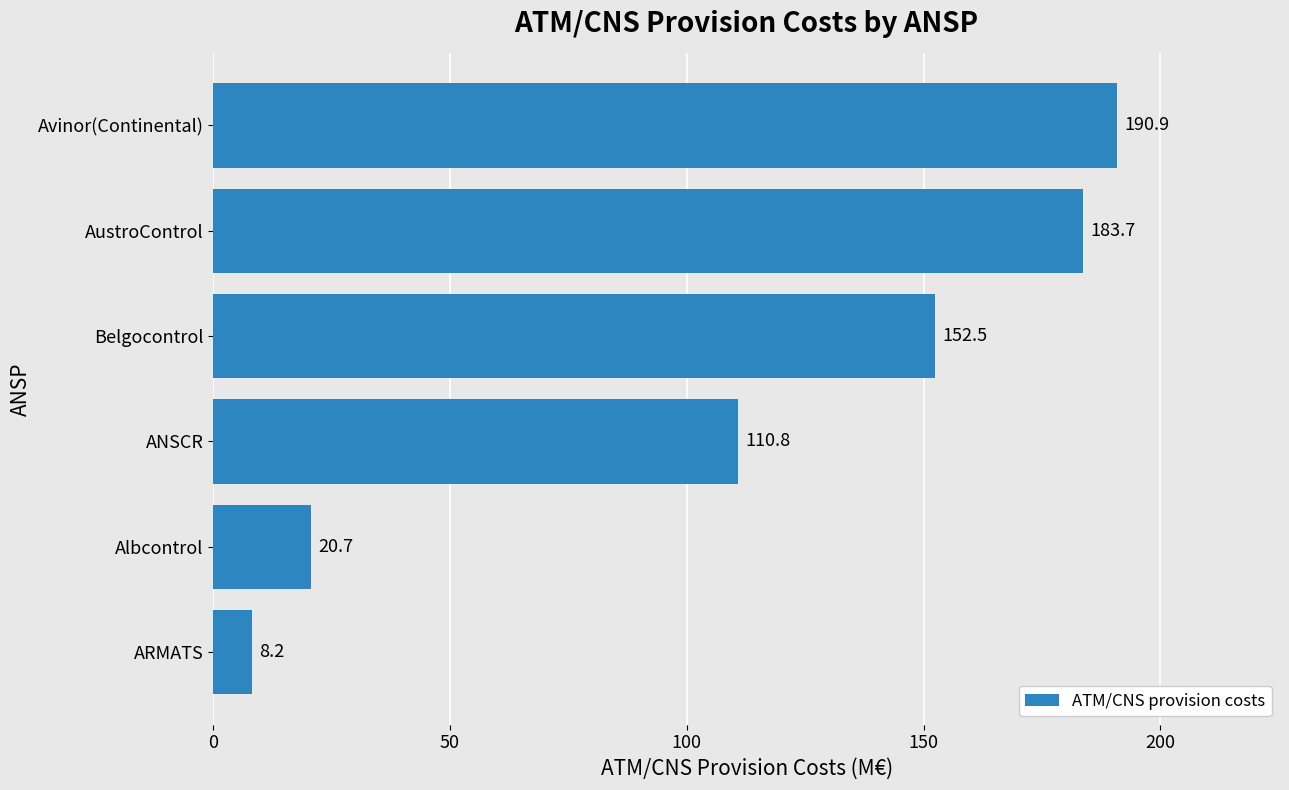

The chart shows a value of 95.8 at Belgocontrol. True or false?

False